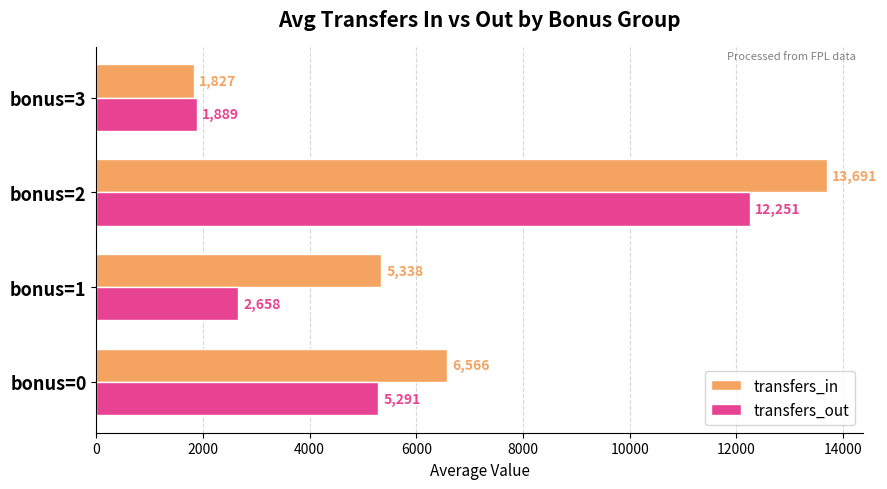

True or false: transfers_out has a value of 914.2 at bonus=1.

False